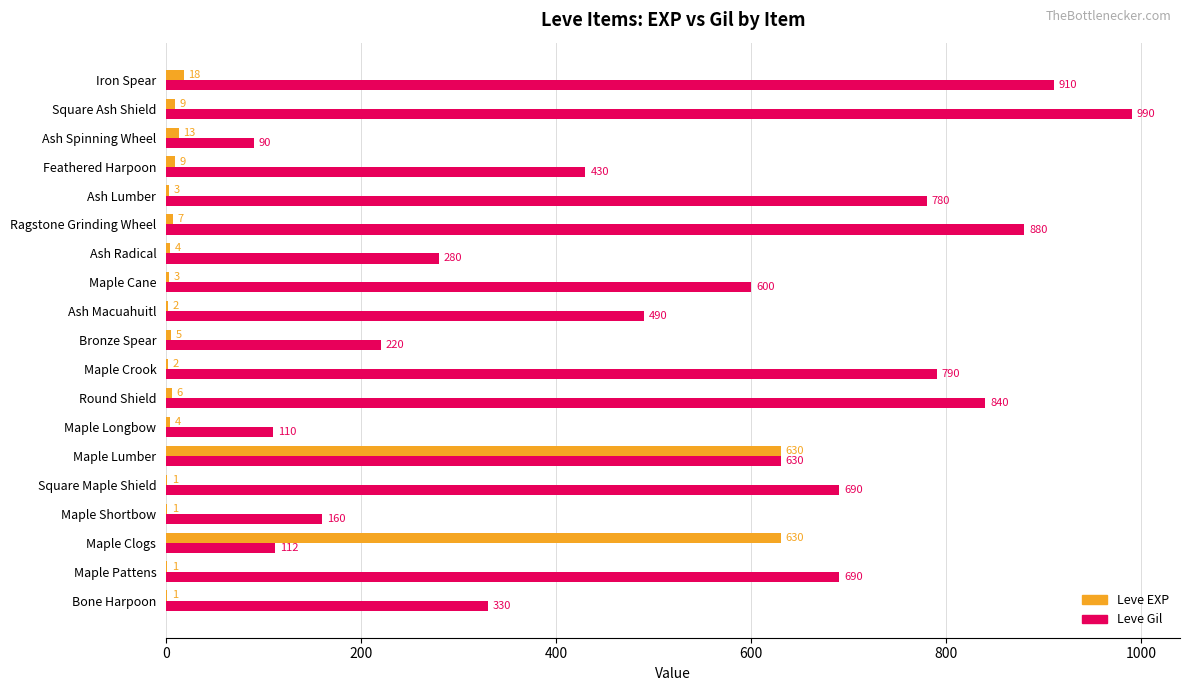

What is the sum of the Leve Gil values at Round Shield and Iron Spear?

1750